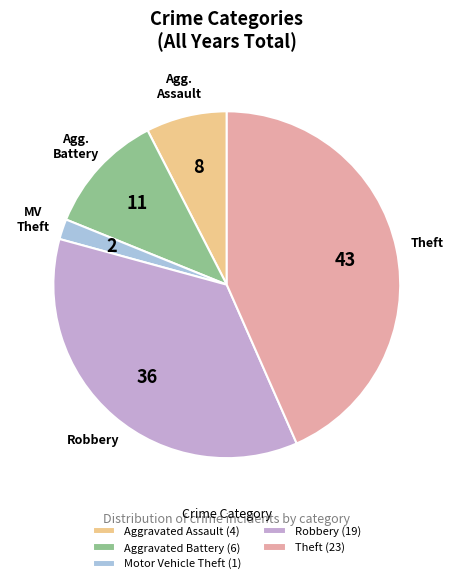

True or false: Theft (23) accounts for 43% of the total.

True